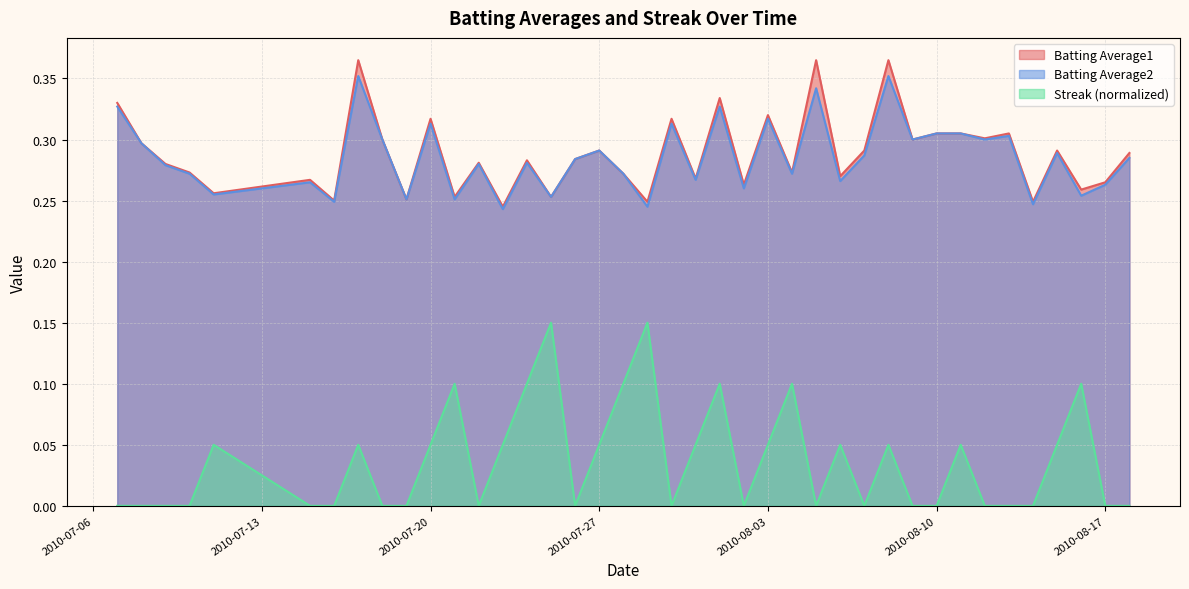

Which series has the largest range (max minus min)?

Streak (normalized)